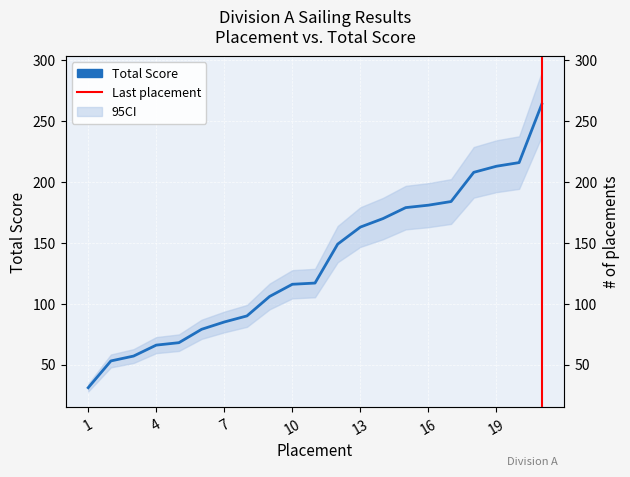

Which has a higher value, 5 or 20?

20